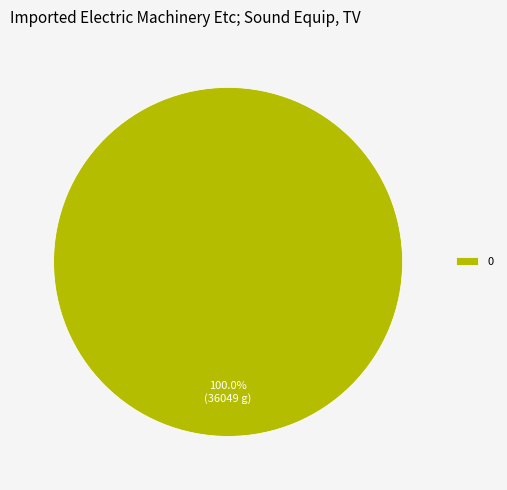

Does any single category account for the majority?

Yes